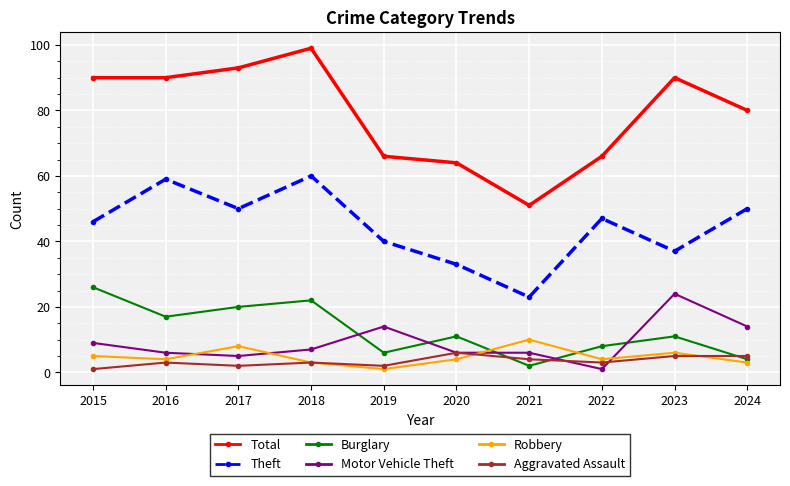

What is the difference between the maximum and second lowest values in the Motor Vehicle Theft series?

19